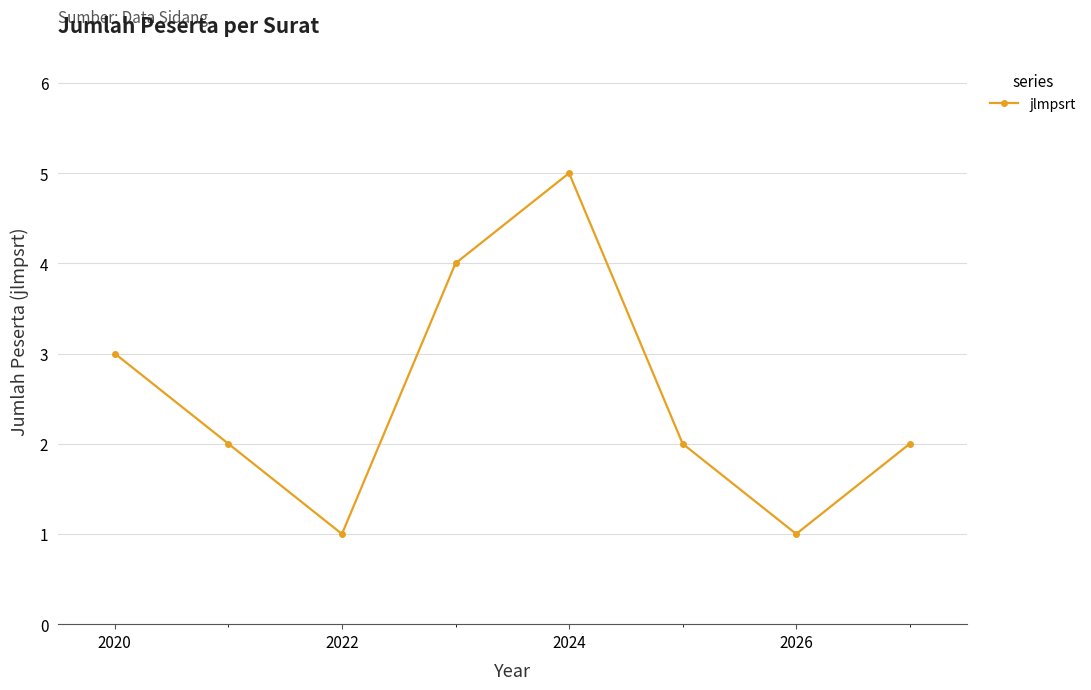

What is the maximum value shown in the chart?

5